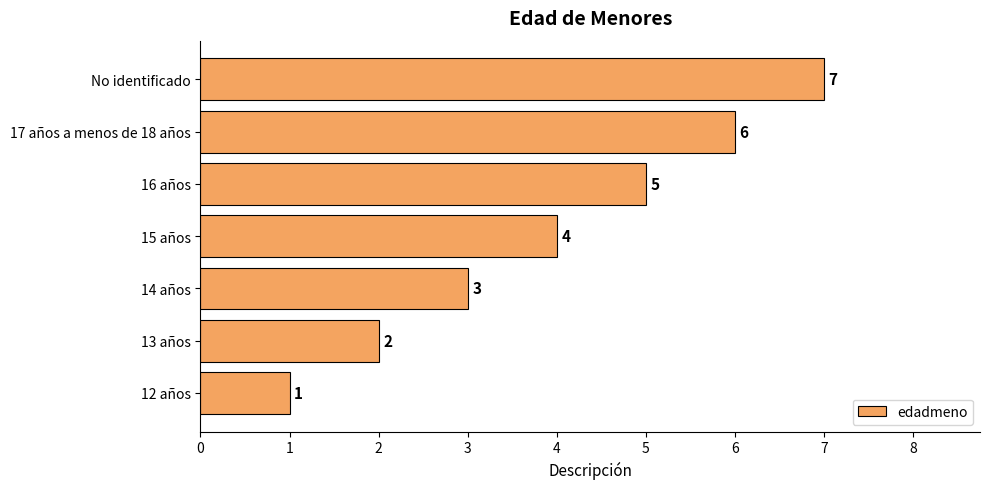

Is it true that the value at 15 años is 2?

False